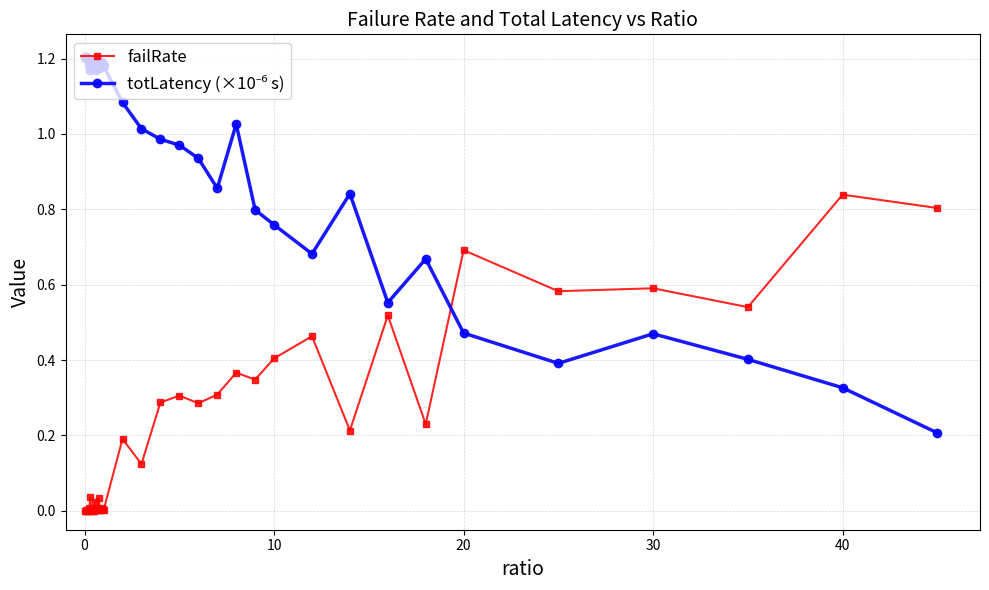

Is this an area chart (filled region under the line)?

No